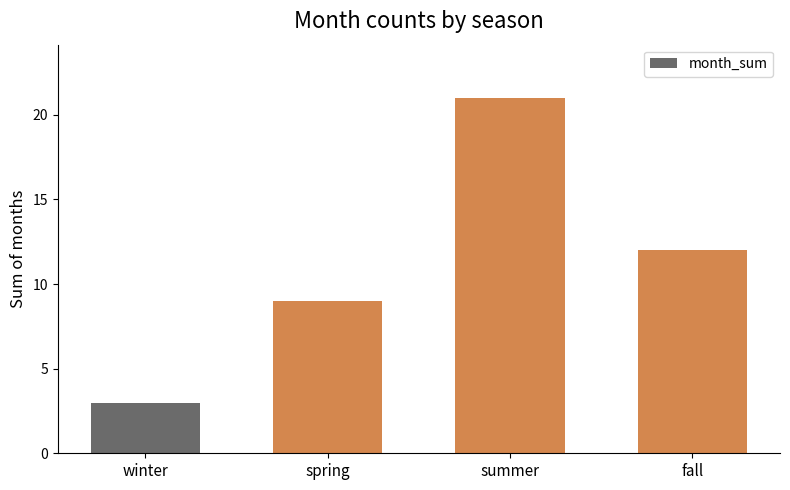

The value at spring is 3. True or false?

False